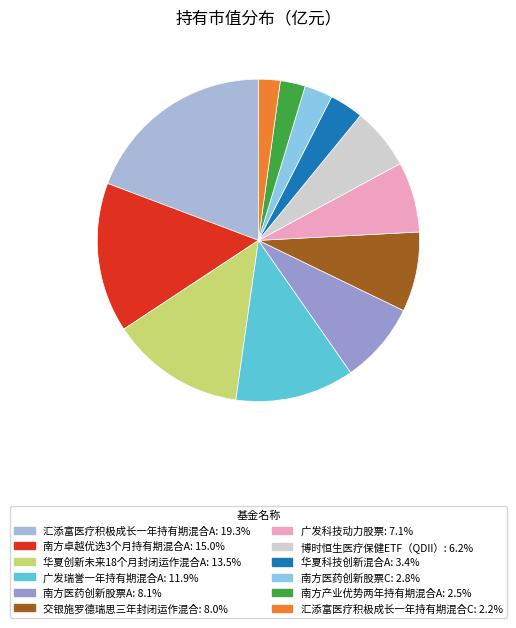

Count the number of slices in the pie.

12